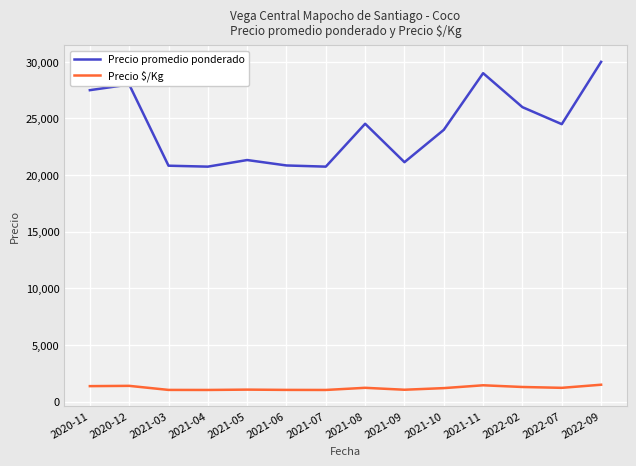

At which category is the sum across all series the highest?

2022-09